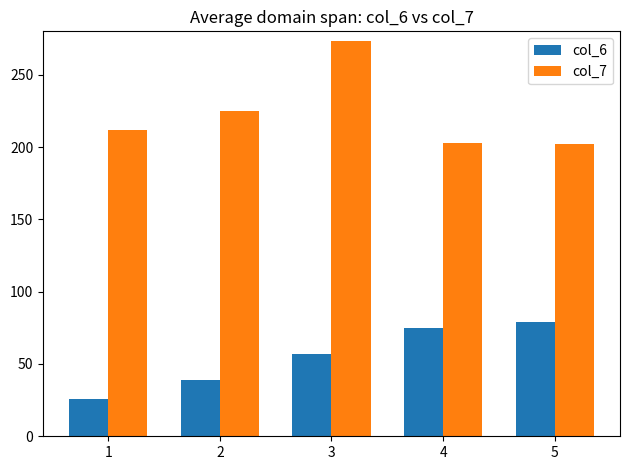

What is the average value of the col_6 series?

55